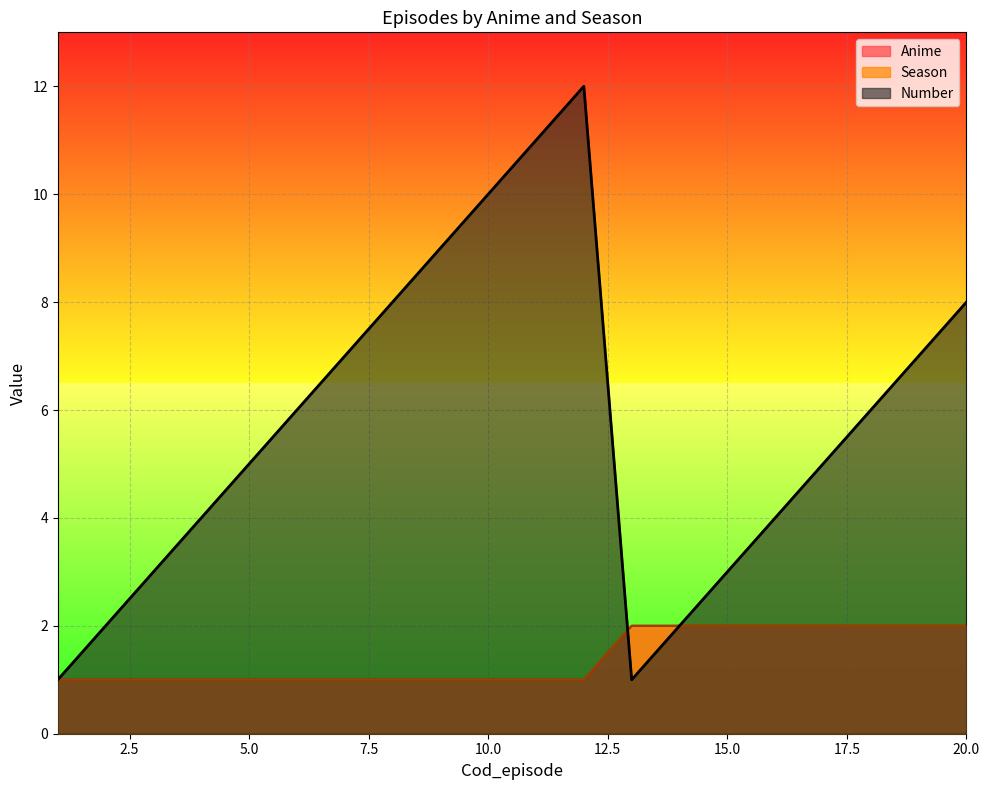

Reading left to right, list all the values displayed in this chart.

Anime: 1=1	2=1	3=1	4=1	5=1	6=1	7=1	8=1	9=1	10=1	11=1	12=1	13=2	14=2	15=2	16=2	17=2	18=2	19=2	20=2
Season: 1=1	2=1	3=1	4=1	5=1	6=1	7=1	8=1	9=1	10=1	11=1	12=1	13=2	14=2	15=2	16=2	17=2	18=2	19=2	20=2
Number: 1=1	2=2	3=3	4=4	5=5	6=6	7=7	8=8	9=9	10=10	11=11	12=12	13=1	14=2	15=3	16=4	17=5	18=6	19=7	20=8